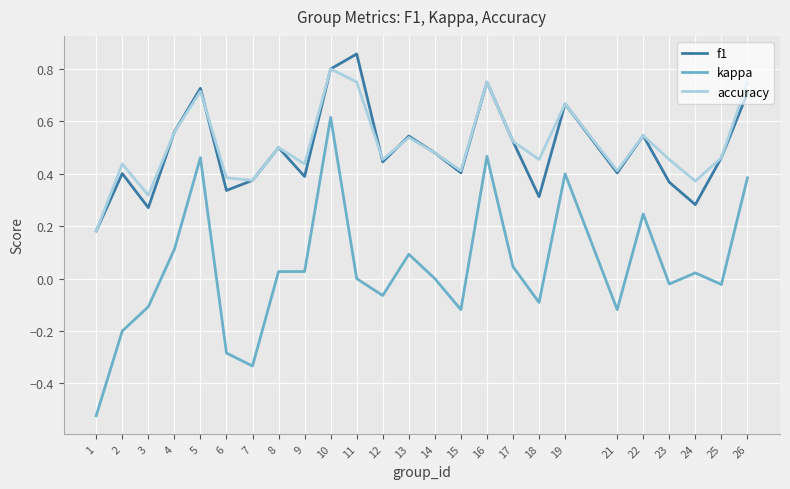

Does the chart have visible grid lines?

Yes